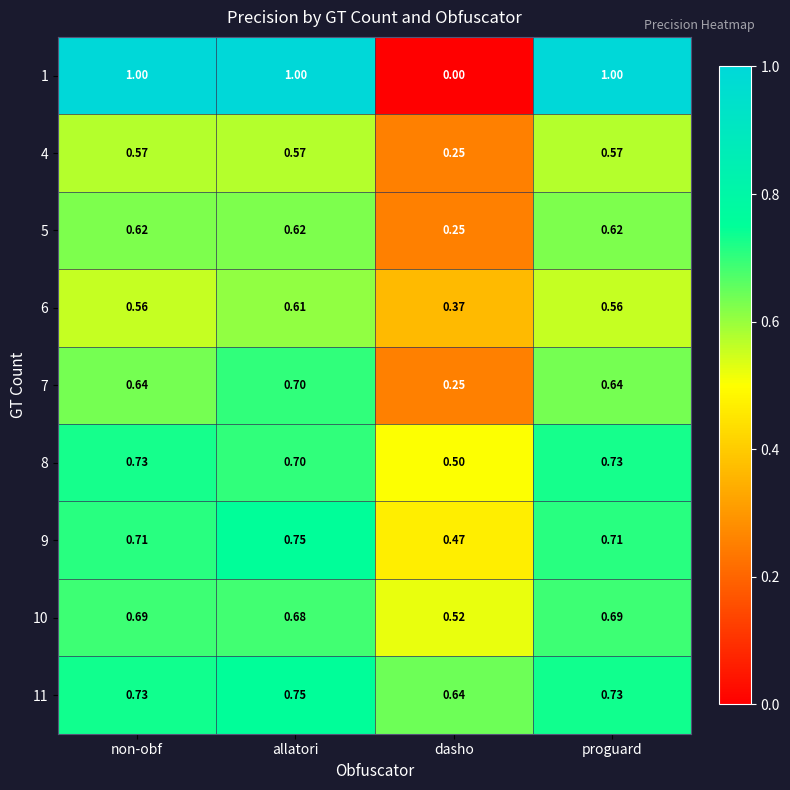

How many categories are shown in the chart?

4